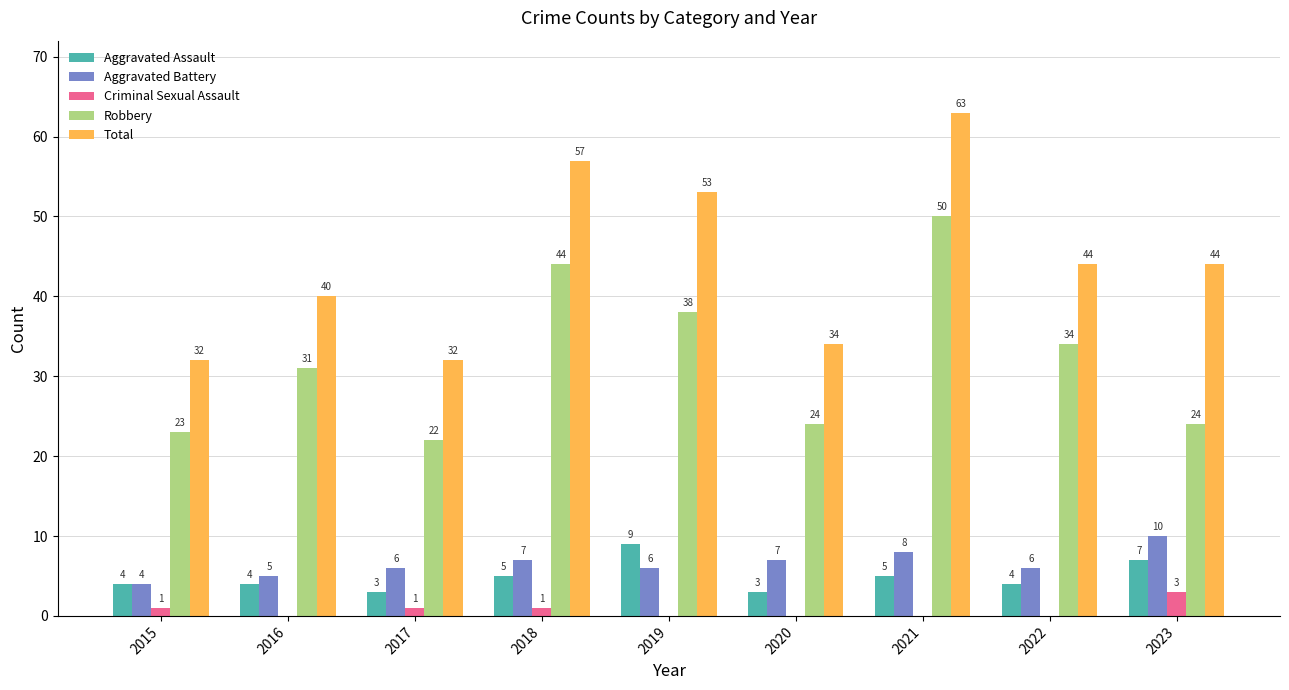

Between 2019 and 2023, which series saw the biggest shift?

Robbery